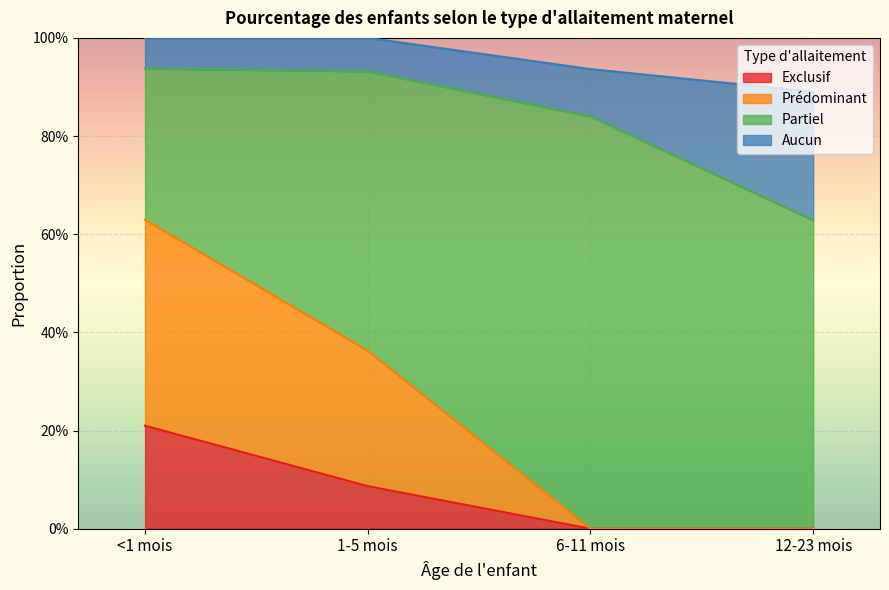

What is the spread (max minus min) of values at 12-23 mois?

0.6